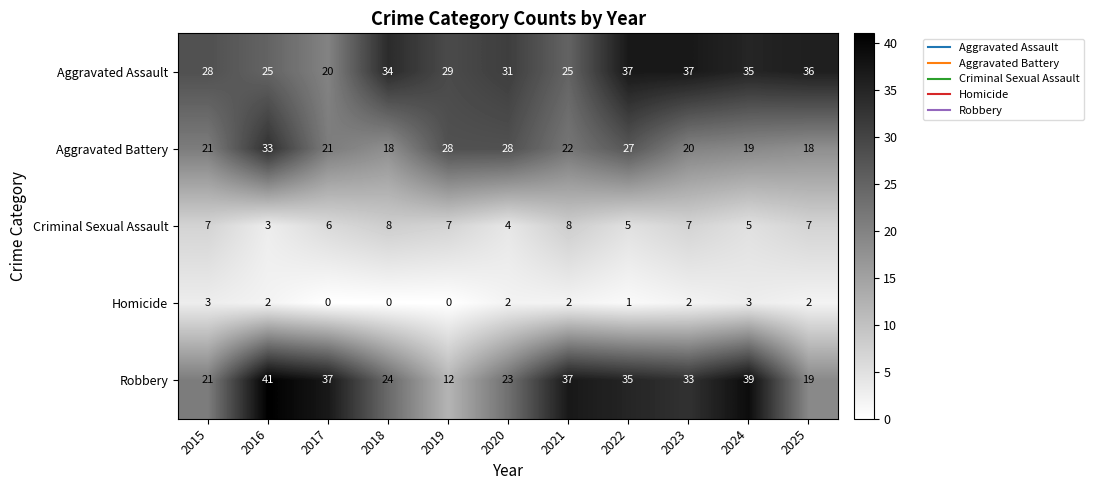

What is the sum of the Aggravated Battery values at 2019 and 2024?

47